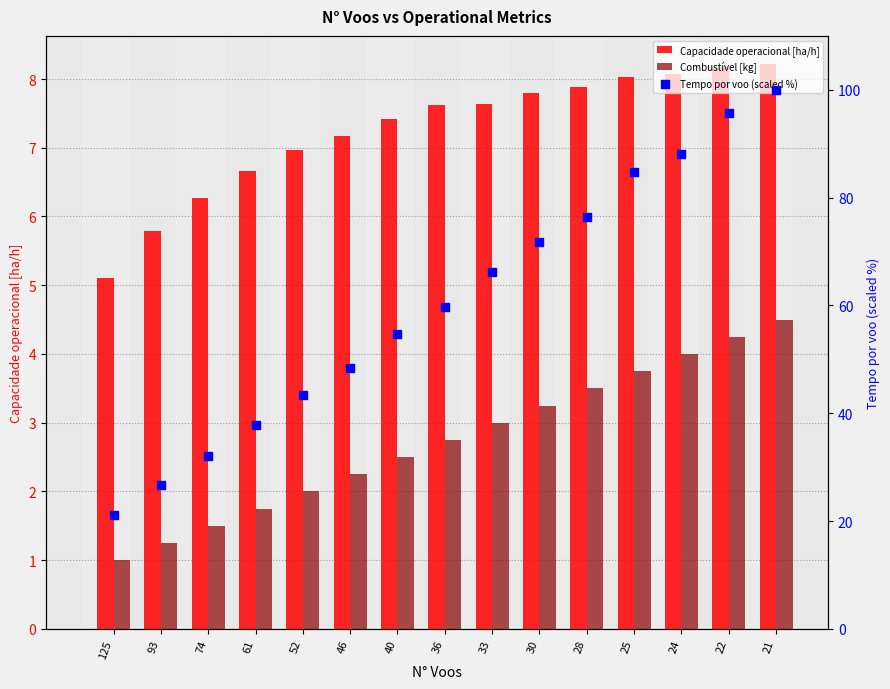

Which series has the largest total across all categories?

Tempo por voo (scaled %)